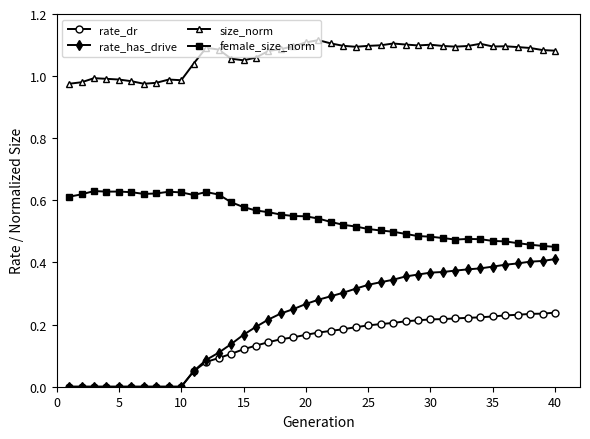

True or false: size_norm has more than 0 points higher than both neighbors.

True